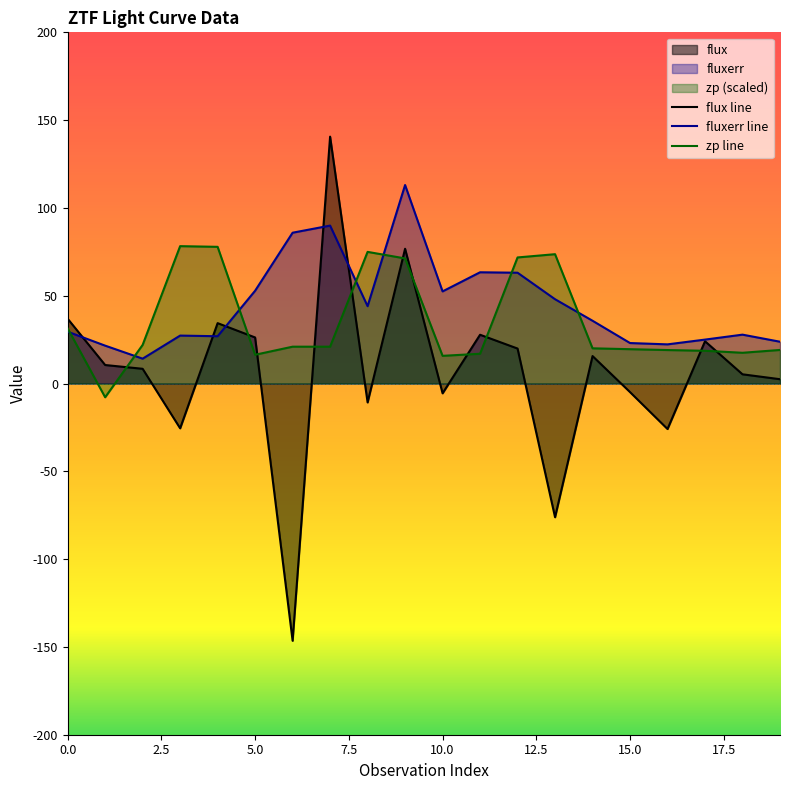

True or false: fluxerr line has more than 0 interior local peaks.

True